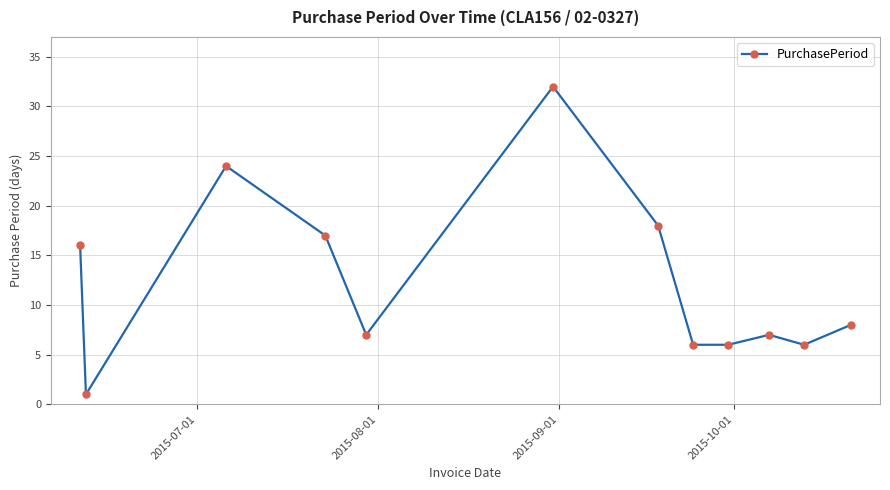

What is the difference between the maximum and minimum values?

31